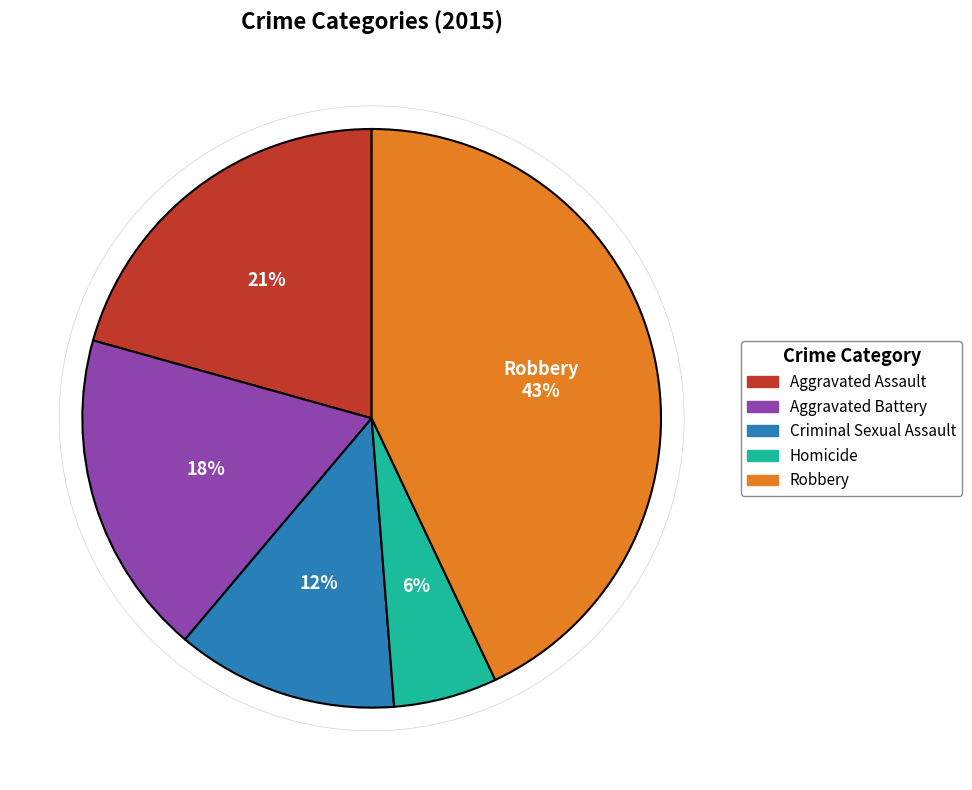

Combined, do Criminal Sexual Assault and Homicide account for over 50%?

No